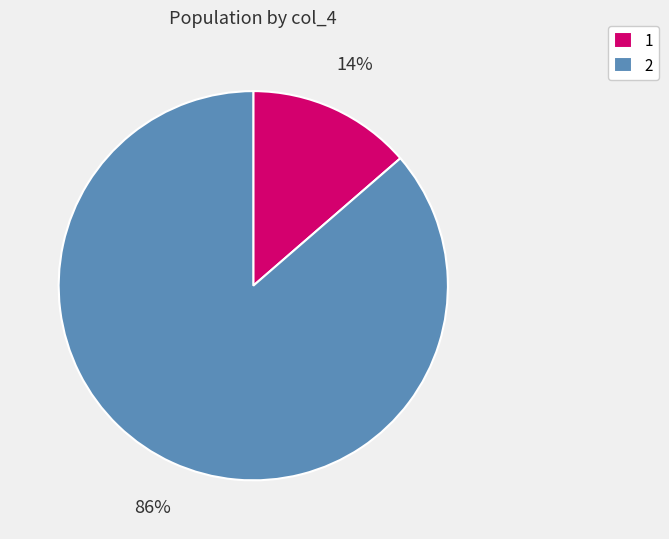

Is it true that 2 is 78% of the pie?

False